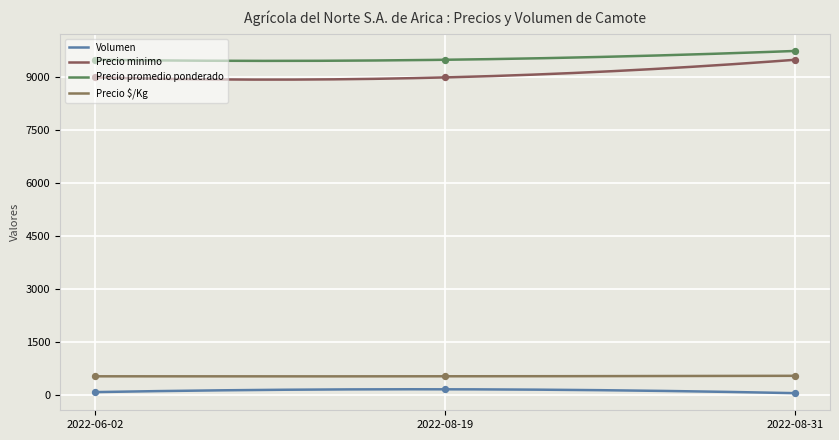

What is the total value across all series at 2022-08-19?

19188